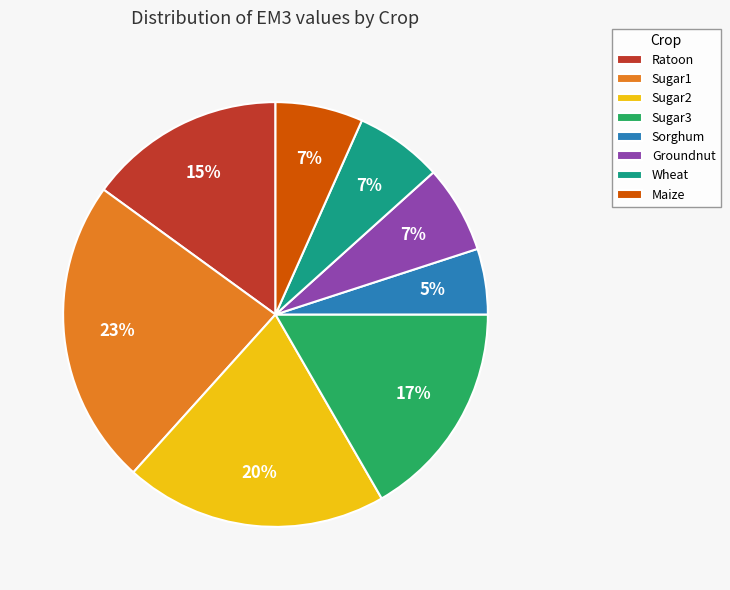

How many segments does this pie chart have?

8